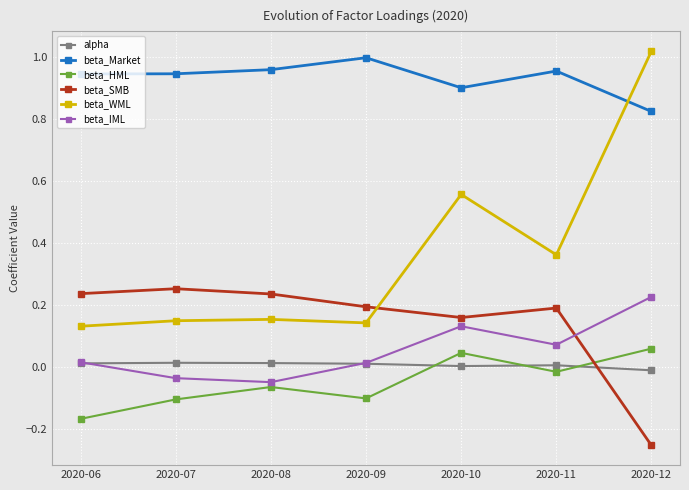

How many lines are shown in the chart?

6